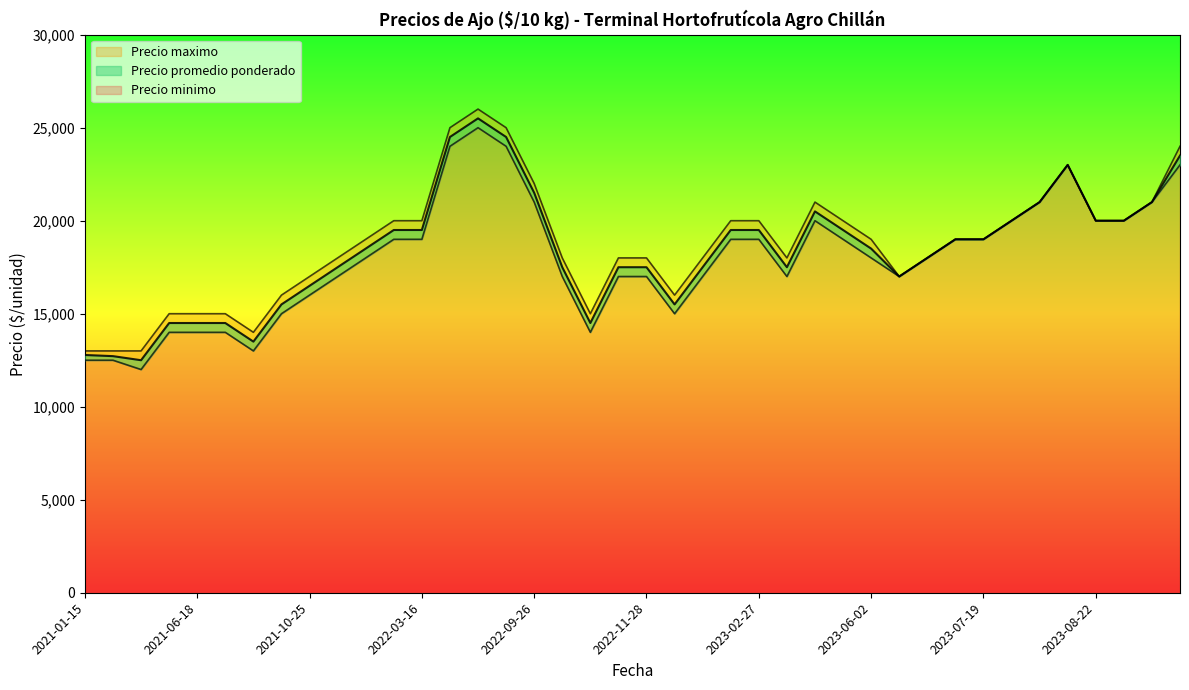

Which series has the largest total across all categories?

Precio maximo